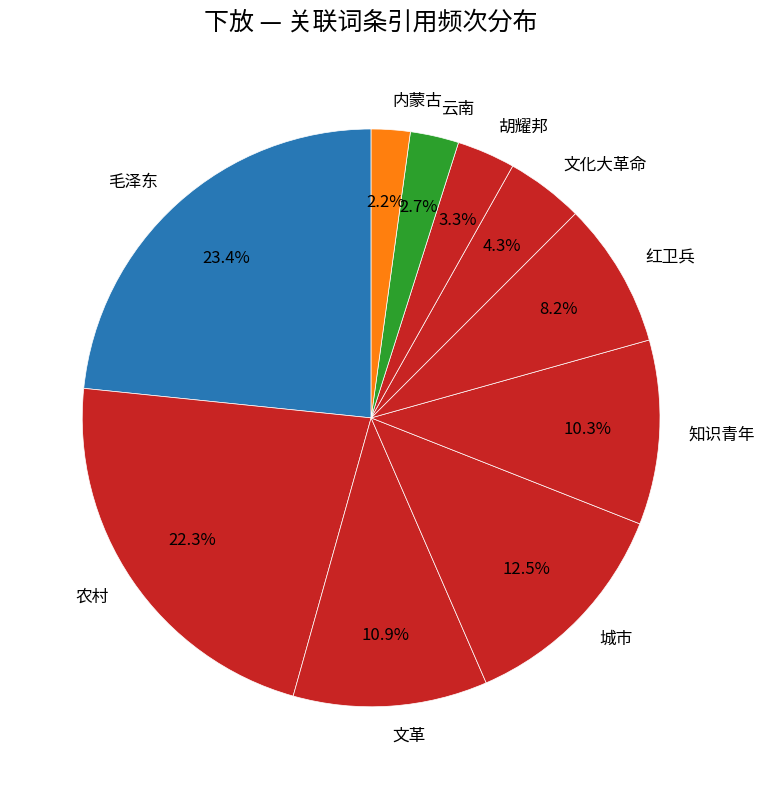

To the nearest percent, what is the average slice percentage?

10%